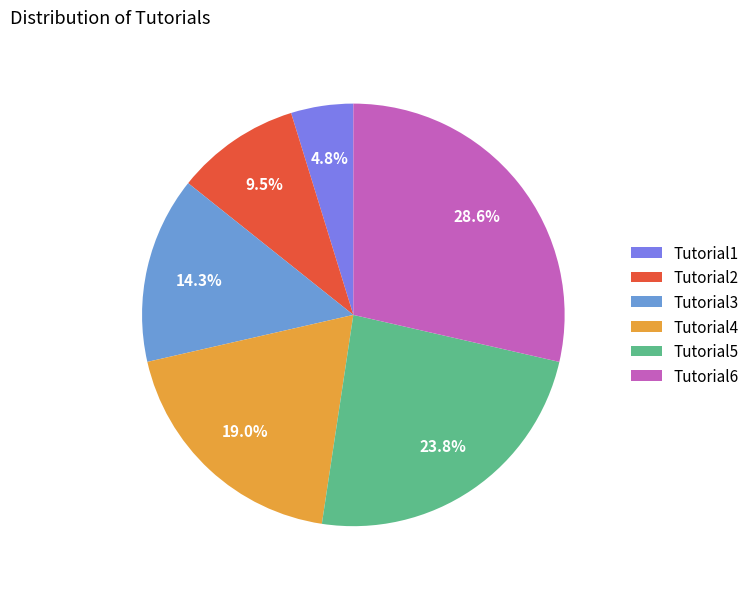

What is the ratio of the value at Tutorial1 to the value at Tutorial2?

0.5